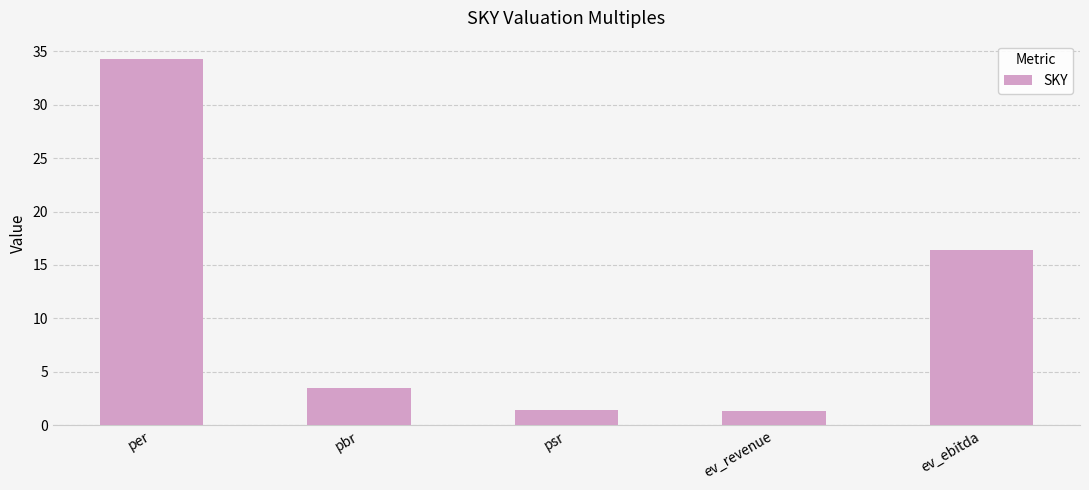

What is the change in value from per to psr?

-32.8